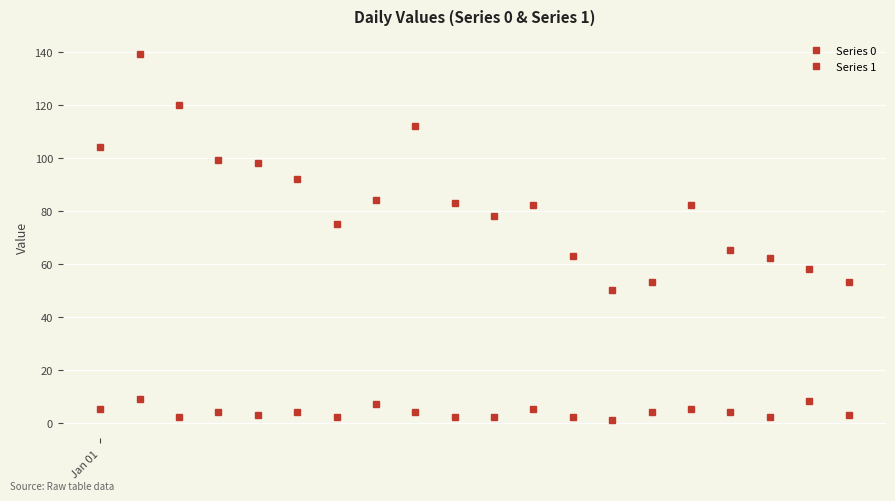

Rank the series by their average value, from highest to lowest.

Series 0, Series 1